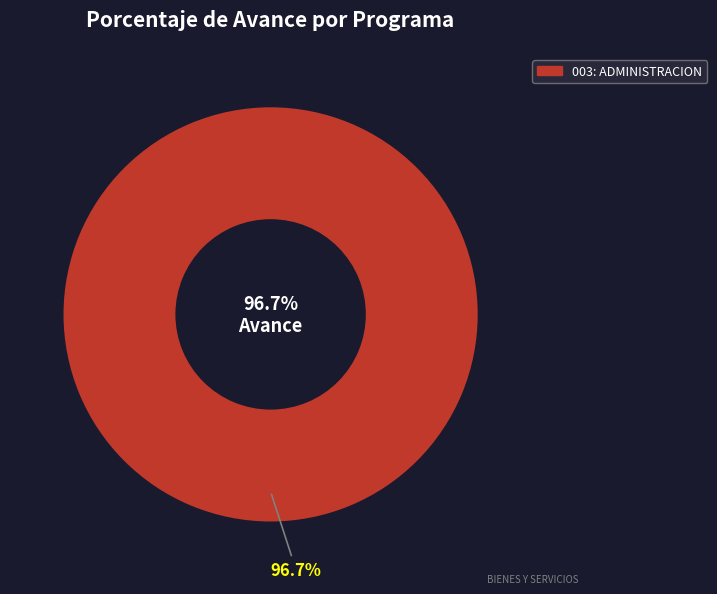

Which category accounts for the majority?

003: ADMINISTRACION